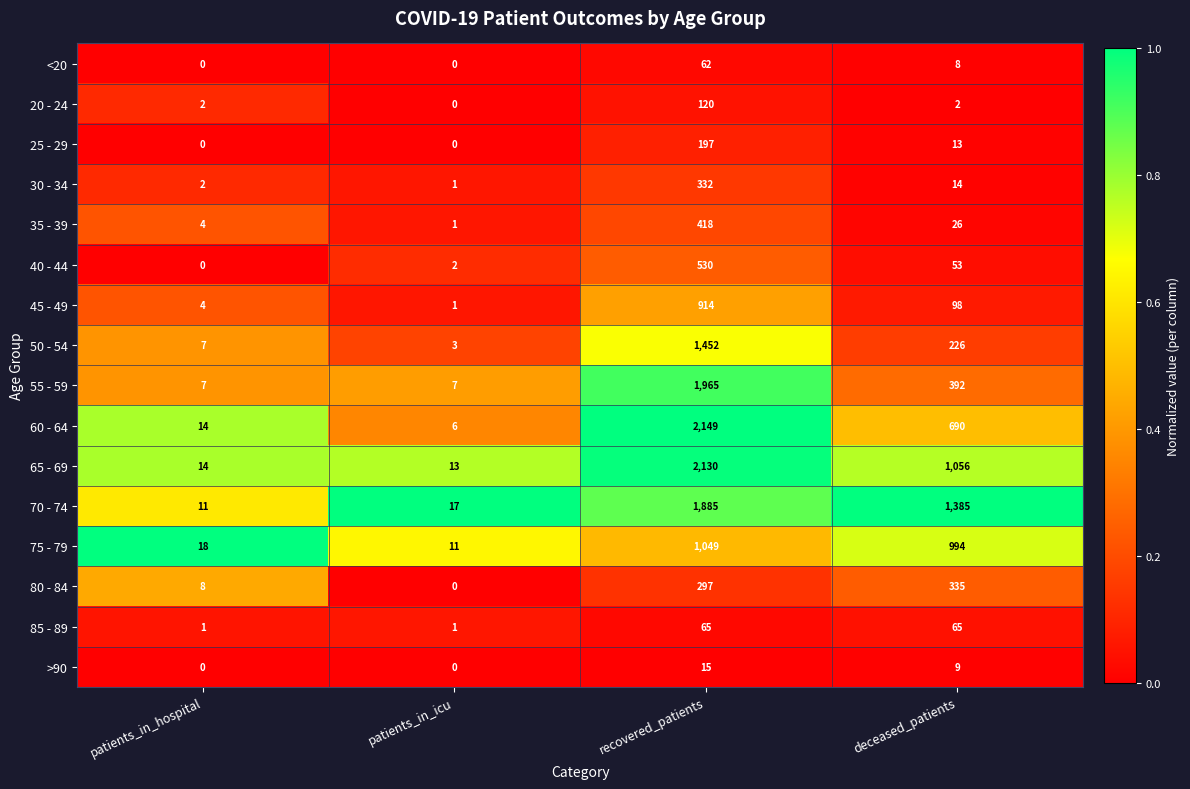

Which series has the largest total across all categories?

70 - 74